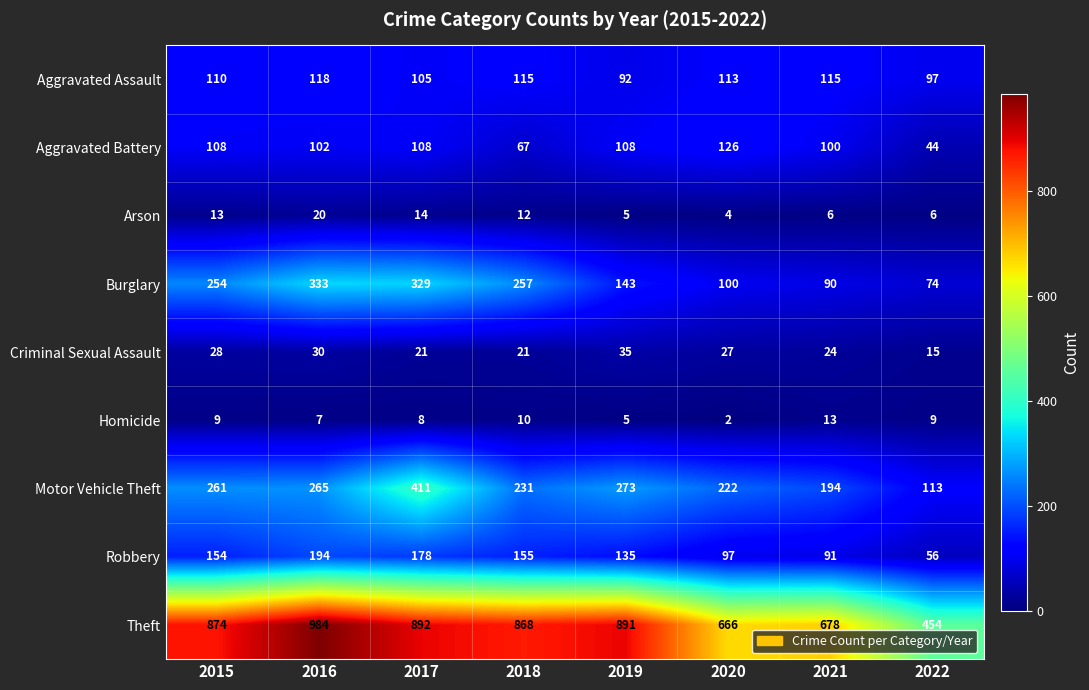

At which category is the sum across all series the highest?

2017